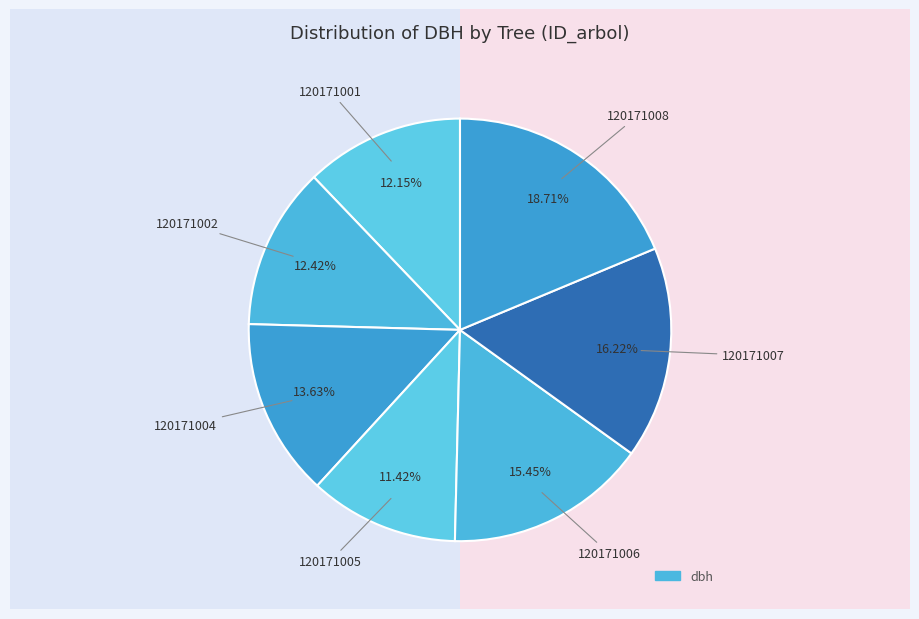

Which slice is the smallest?

120171005